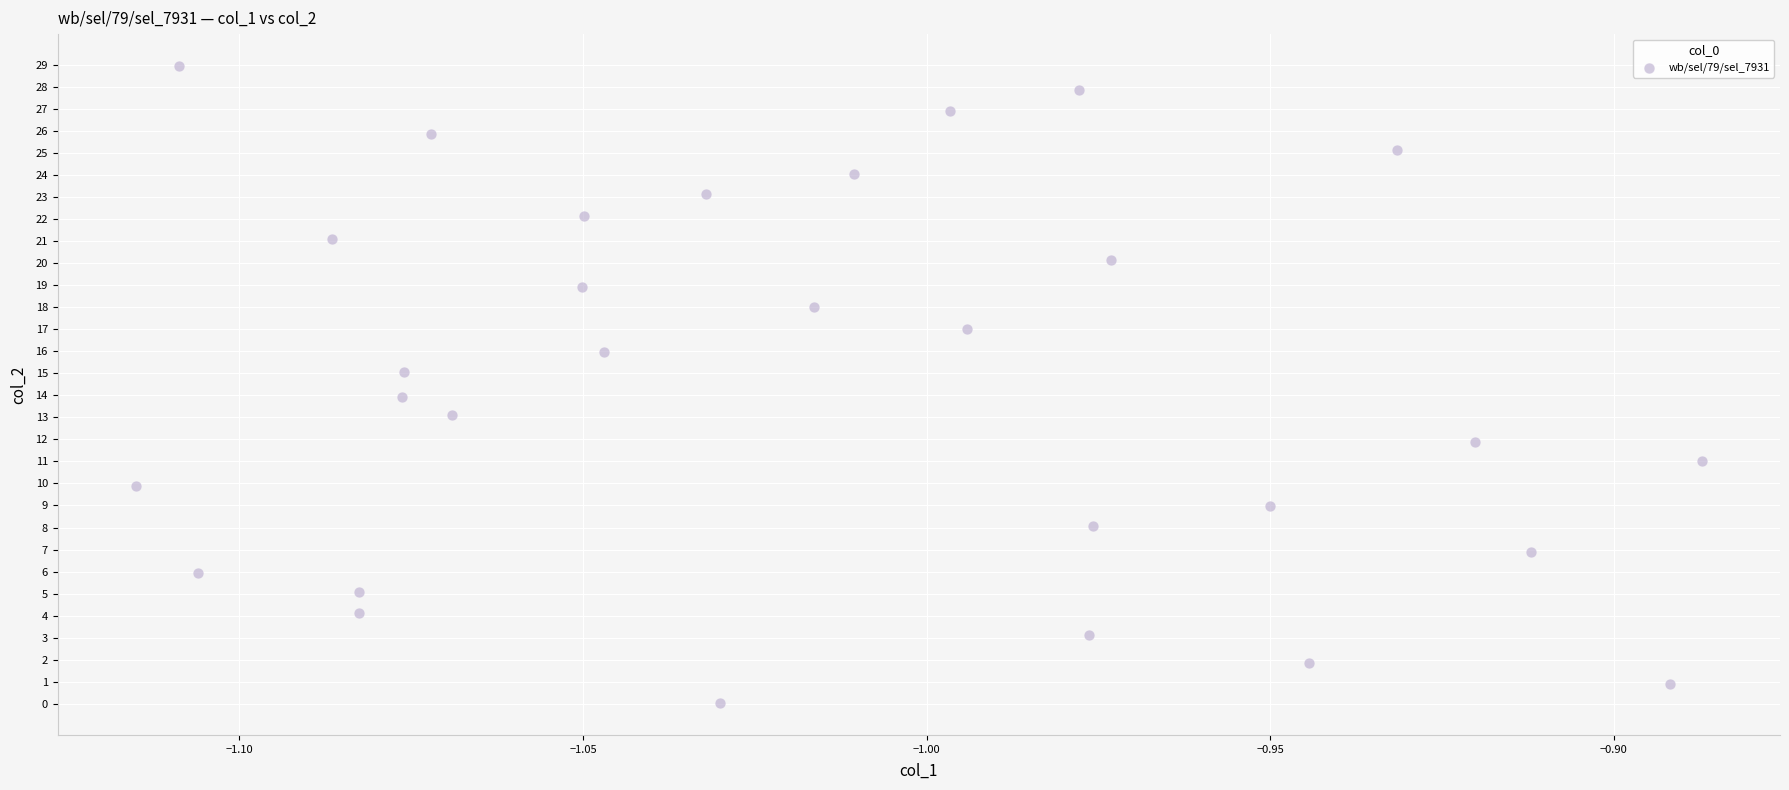

What is the range of Y values (max minus min)?

28.9